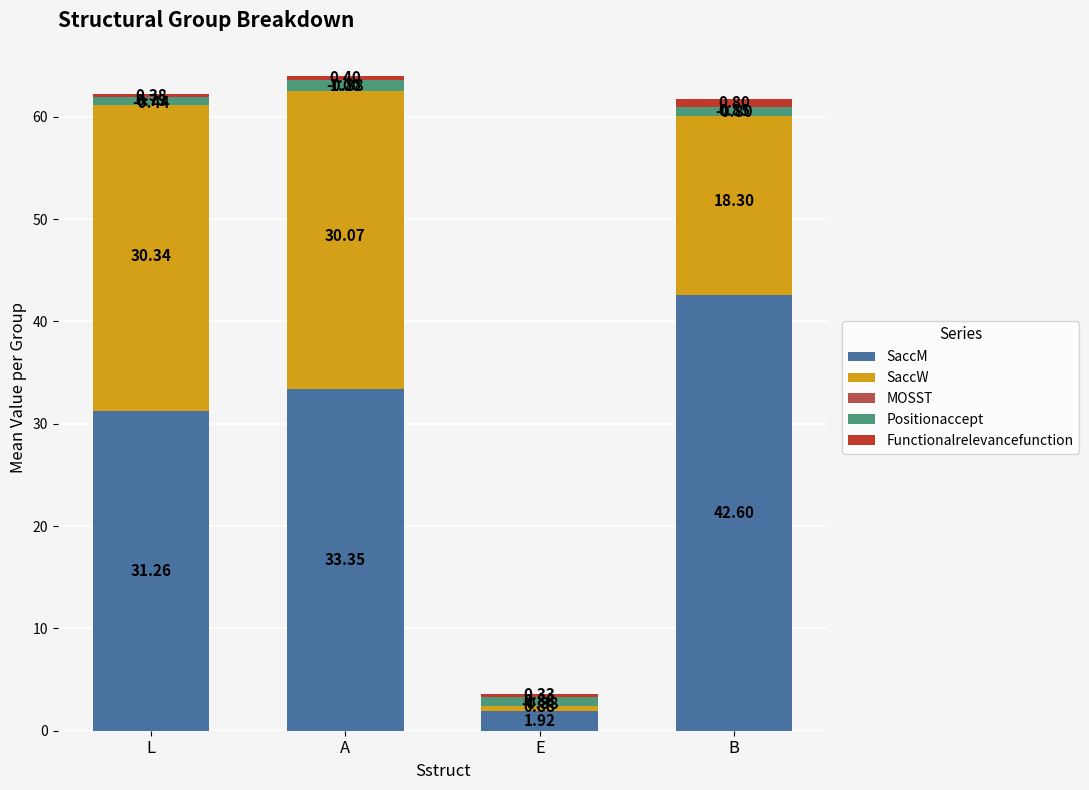

The value of Positionaccept at E is 0.9. True or false?

True